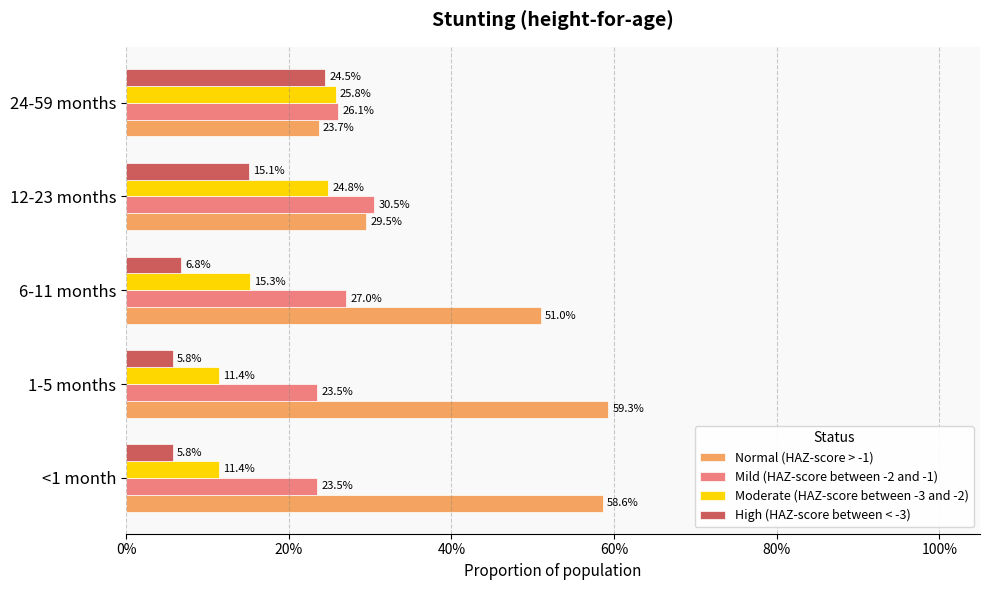

Which series has the largest total across all categories?

Normal (HAZ-score > -1)